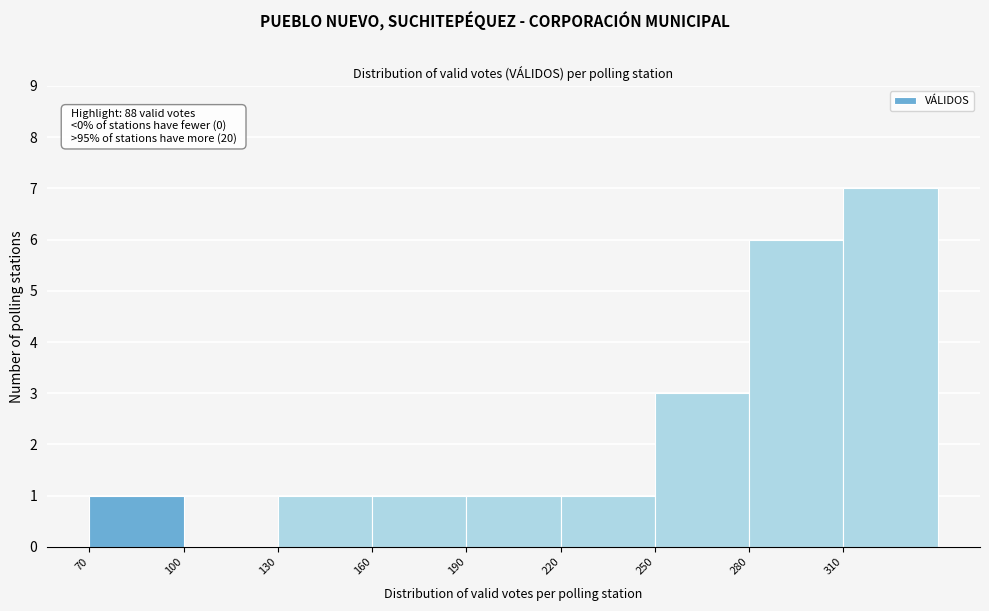

Which range on the x-axis has the tallest bar?

310 to 340